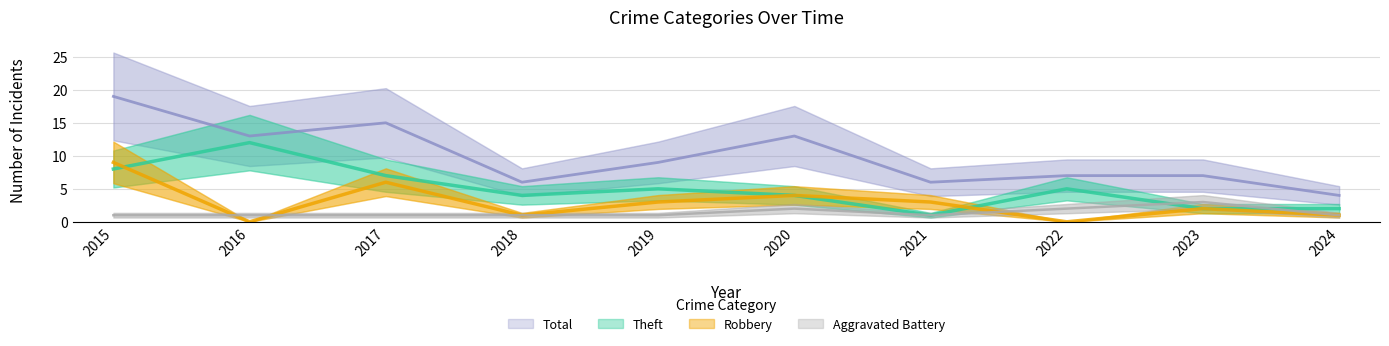

True or false: Theft and Total intersect in this chart.

False